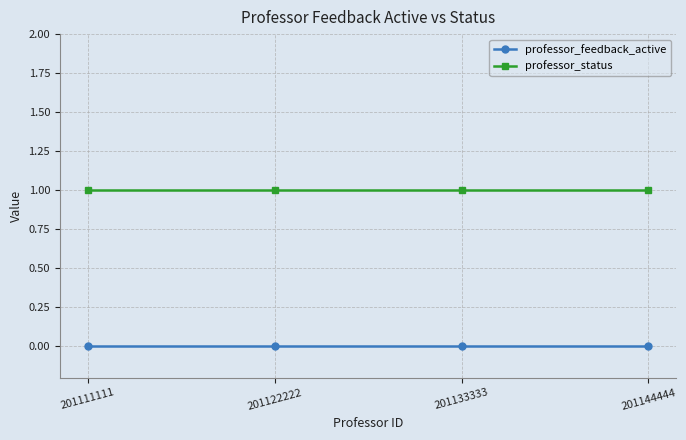

True or false: professor_feedback_active and professor_status intersect in this chart.

False